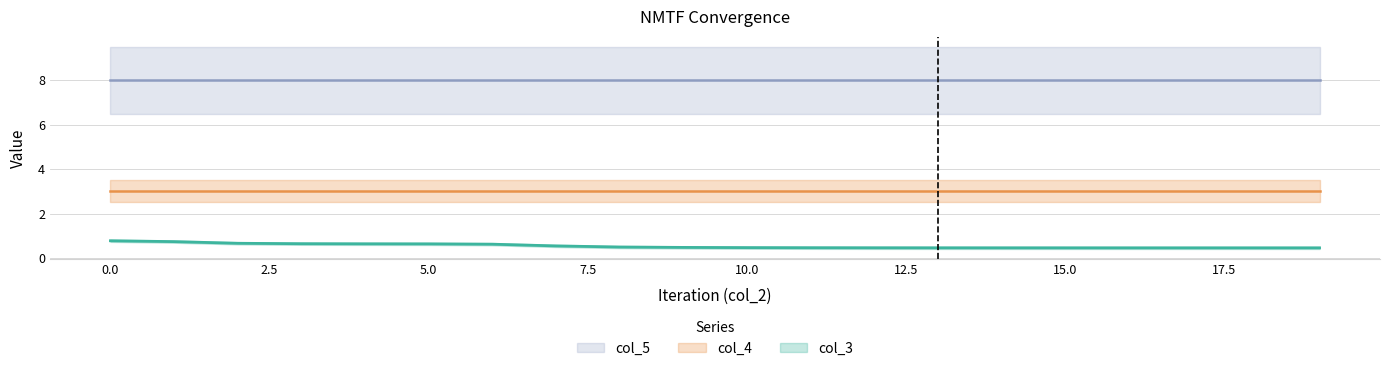

Between 8 and 12, which is larger?

8